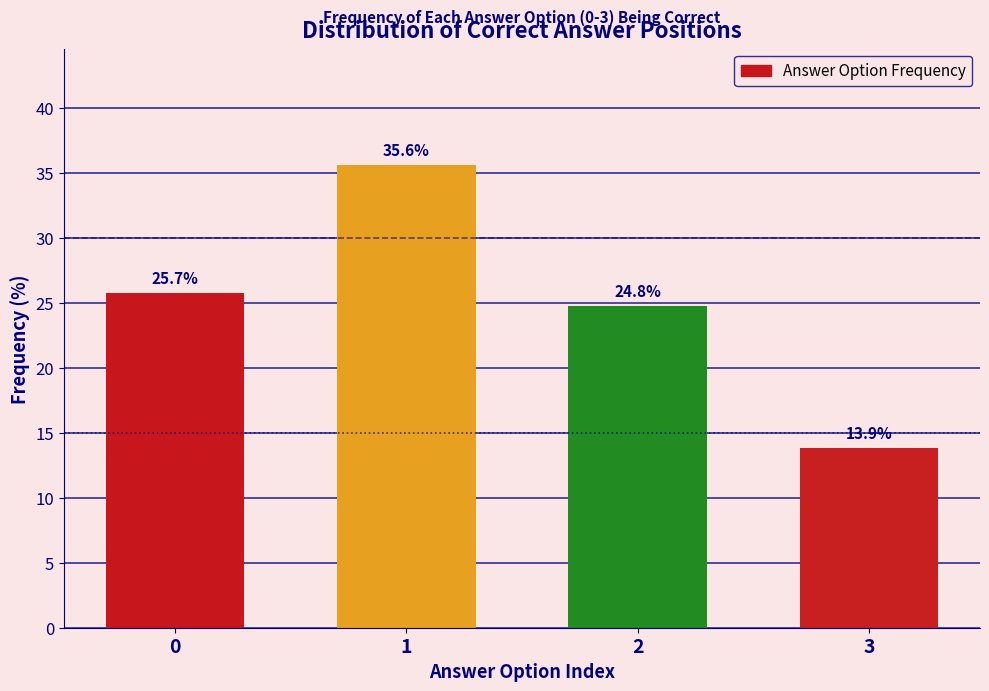

Reading left to right, what are all the values shown in this chart?

0=25.7	1=35.6	2=24.8	3=13.9